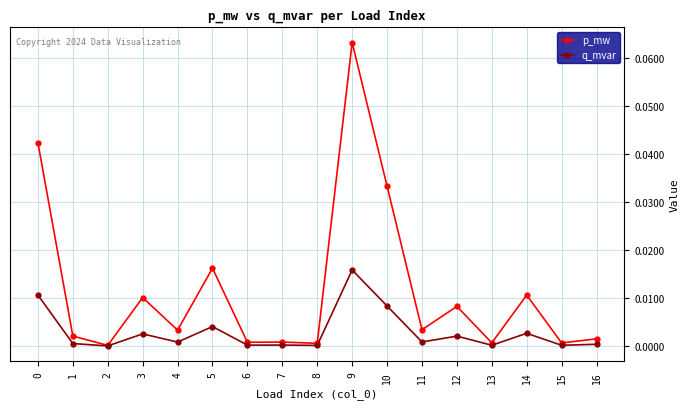

Rank the series by their maximum value, from lowest to highest.

q_mvar, p_mw